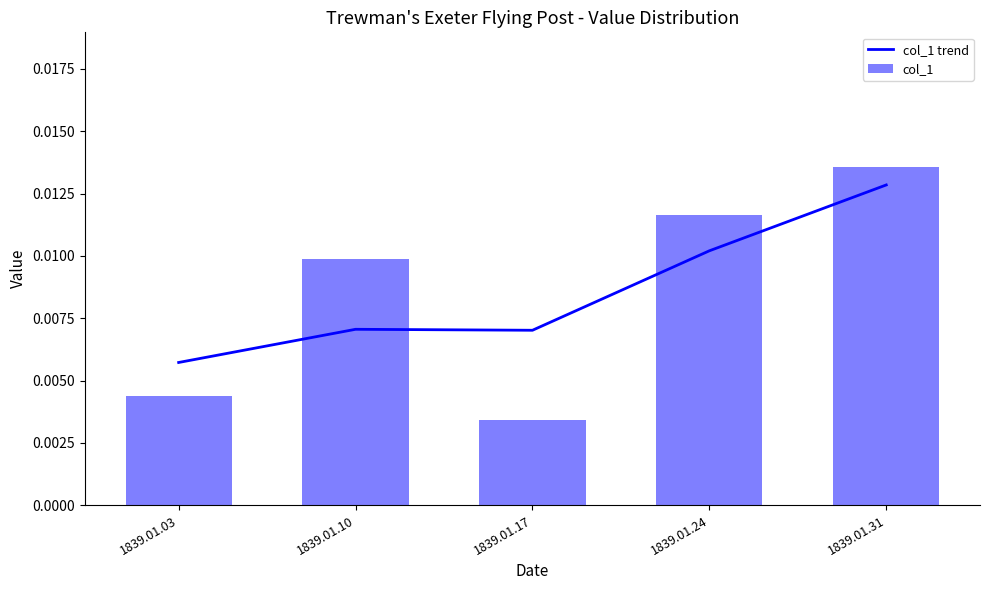

Does the chart contain any negative values?

No